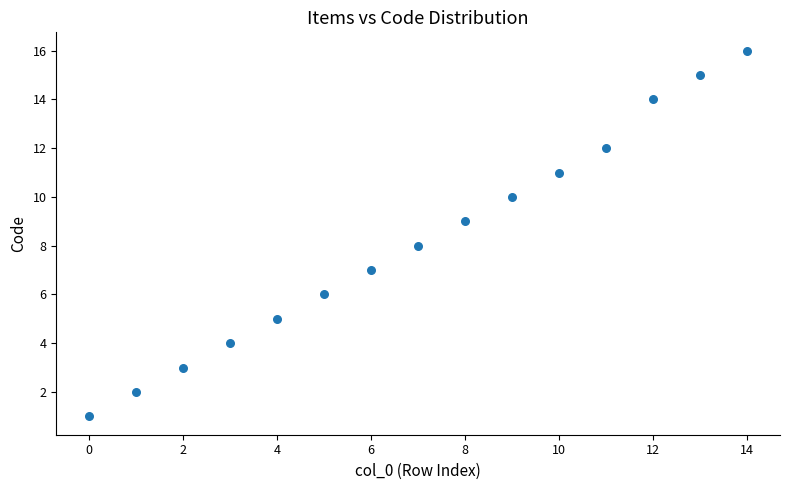

What is the range of Y values (max minus min)?

15